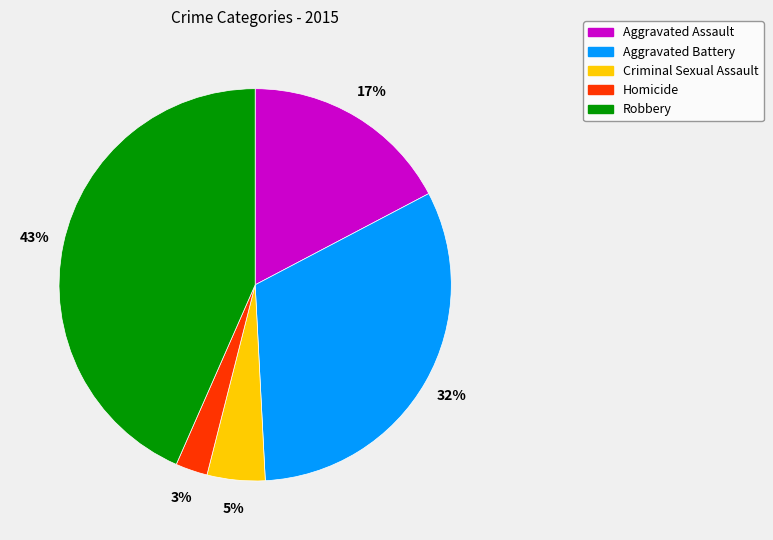

What percentage is the Homicide slice, to the nearest percent?

3%